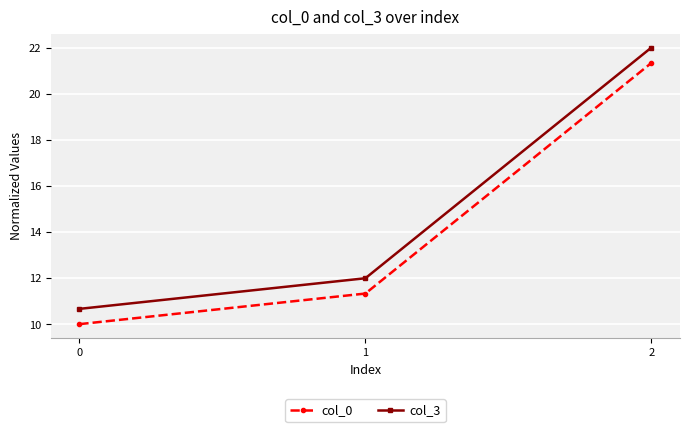

Count the number of categories in the chart.

3